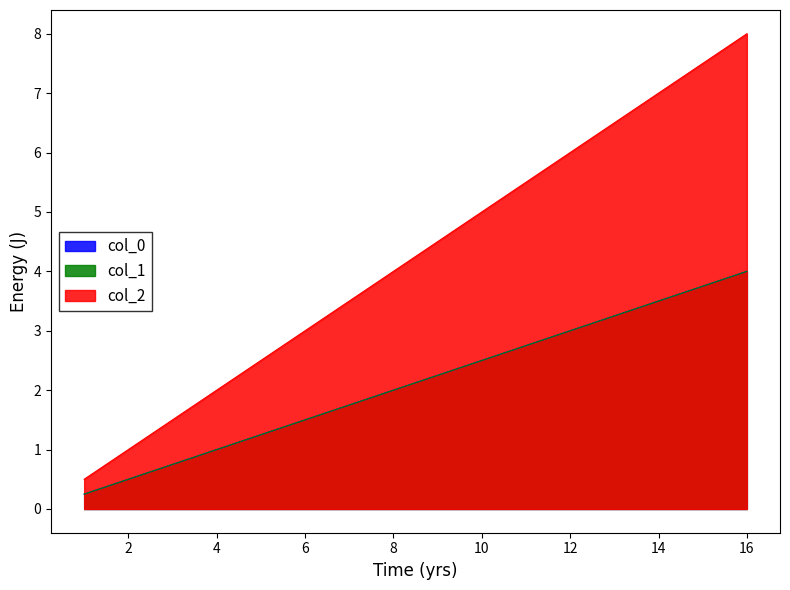

Between 0 and 1, which series saw the biggest shift?

col_0